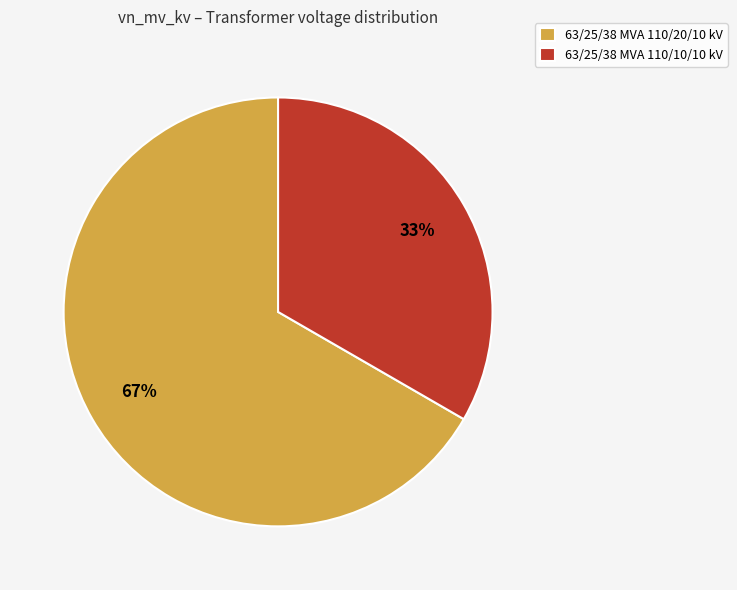

The 63/25/38 MVA 110/10/10 kV slice represents 25% of the pie. True or false?

False